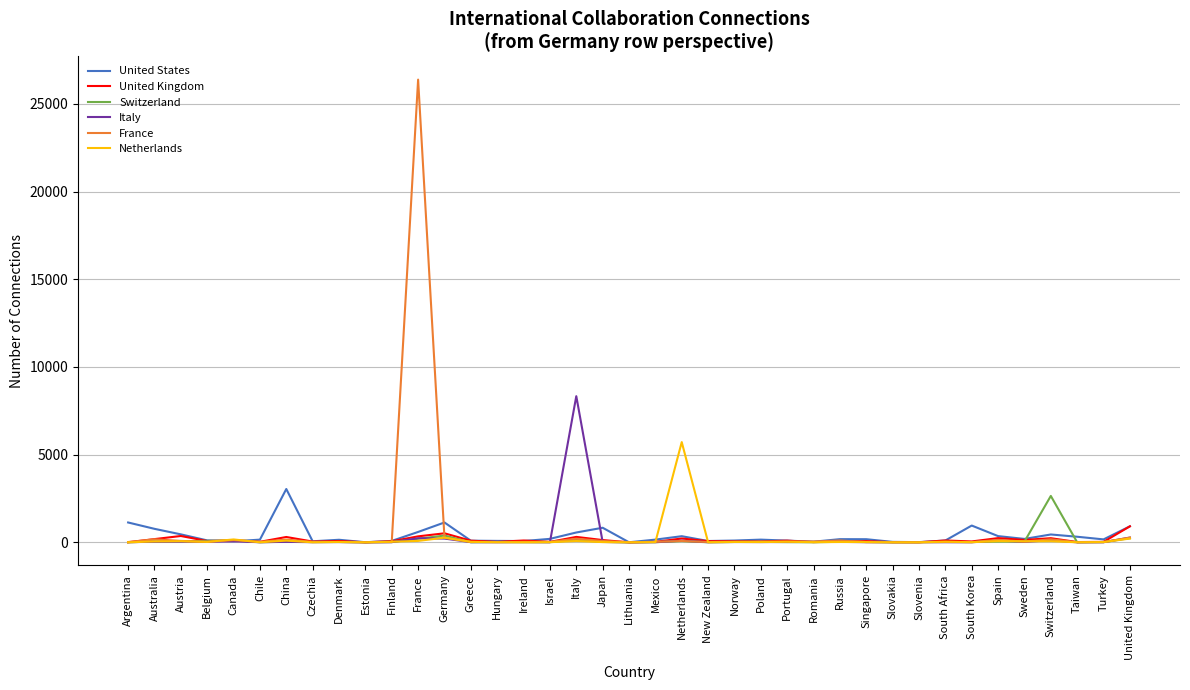

At which category is the sum across all series the highest?

France